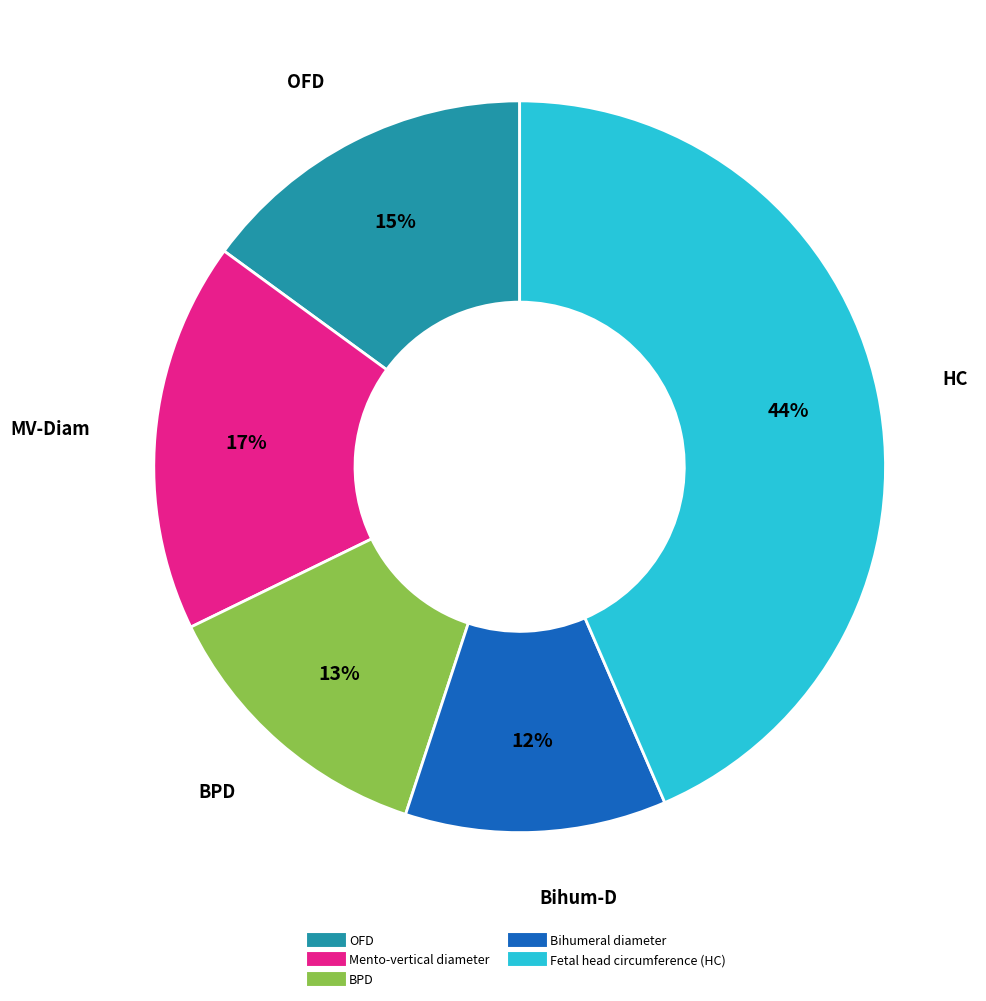

Count the number of slices in the pie.

5